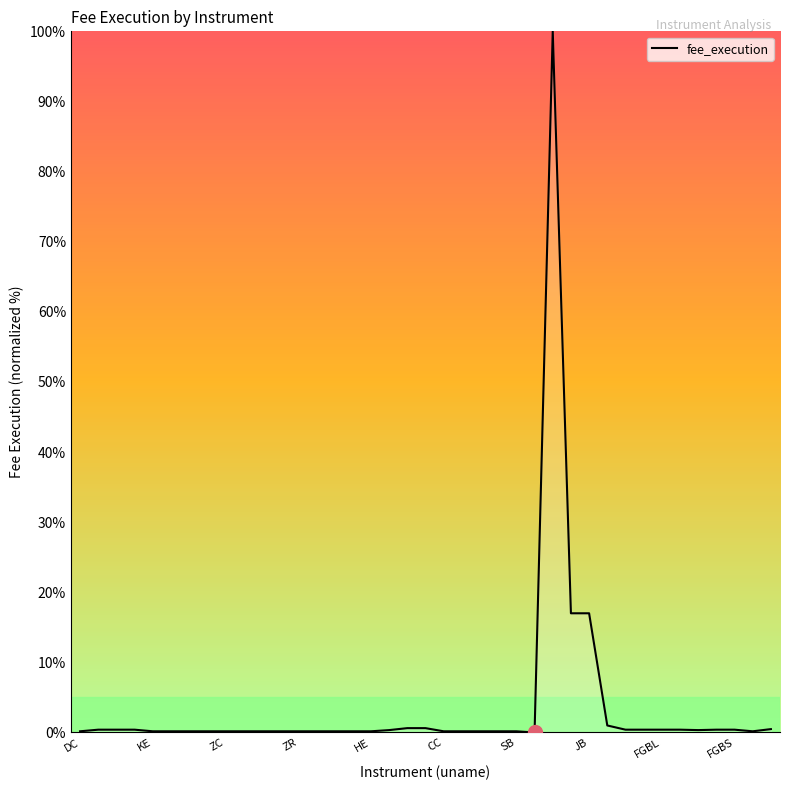

What is the greatest value displayed?

100.0